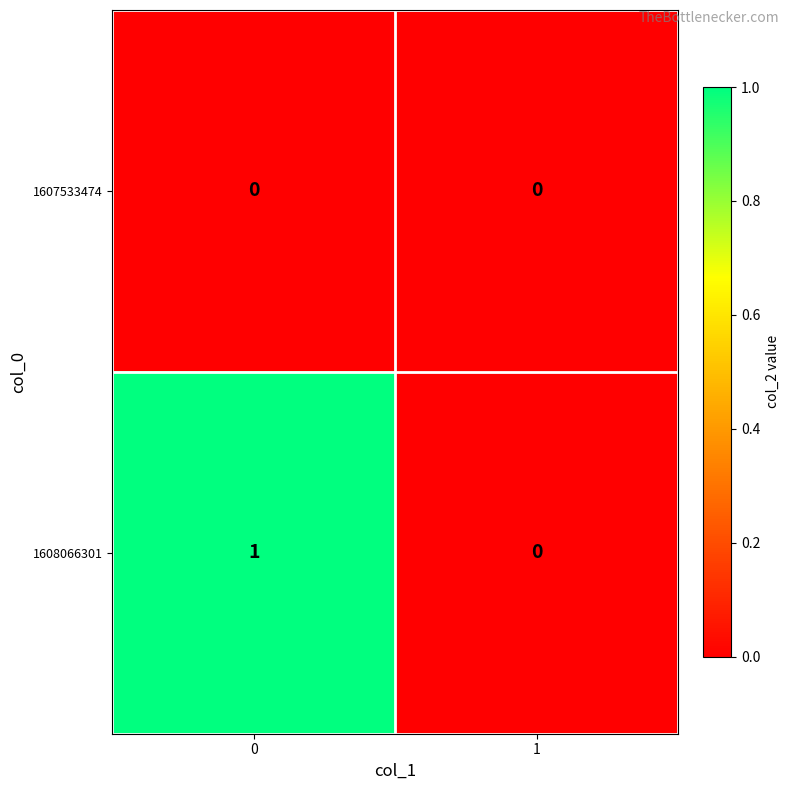

Rank the series by their average value, from highest to lowest.

1608066301, 1607533474